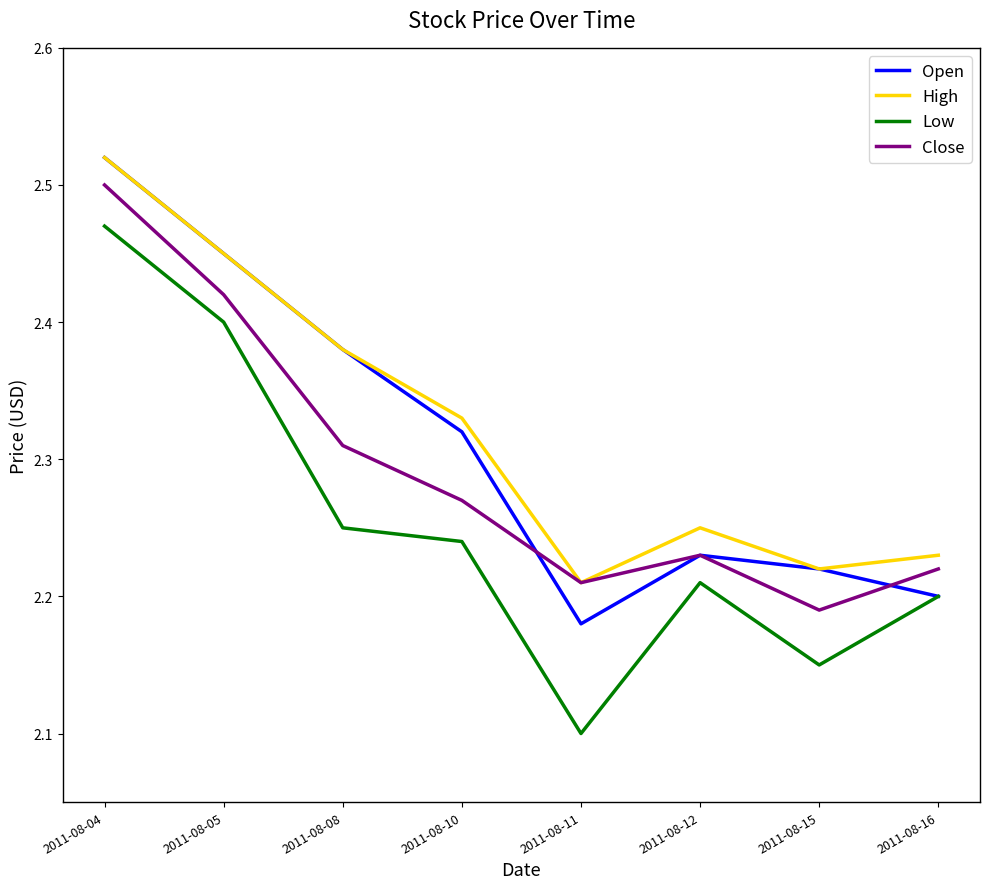

True or false: High and Low cross at least once.

False